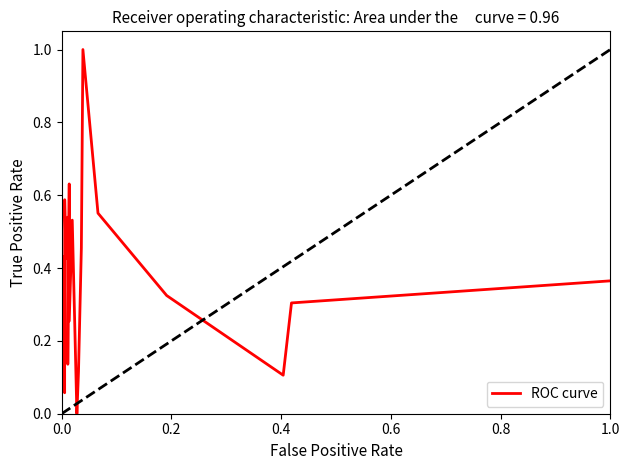

True or false: there are more than 0 points higher than both neighbors.

True